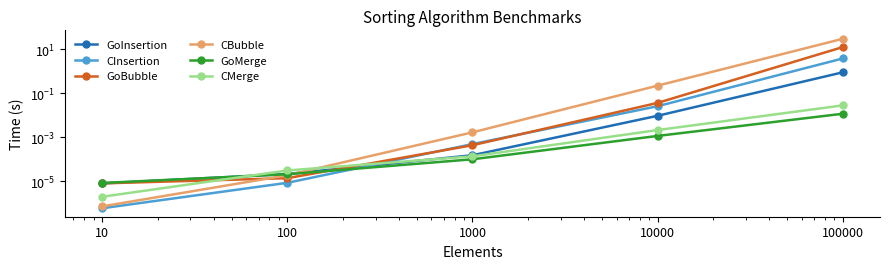

Reading right to left, extract all data points from this chart.

GoInsertion: 100000=0.9	10000=0.0	1000=0.0	100=0.0	10=0.0
CInsertion: 100000=3.7	10000=0.0	1000=0.0	100=0.0	10=0.0
GoBubble: 100000=12.2	10000=0.0	1000=0.0	100=0.0	10=0.0
CBubble: 100000=29.0	10000=0.2	1000=0.0	100=0.0	10=0.0
GoMerge: 100000=0.0	10000=0.0	1000=0.0	100=0.0	10=0.0
CMerge: 100000=0.0	10000=0.0	1000=0.0	100=0.0	10=0.0